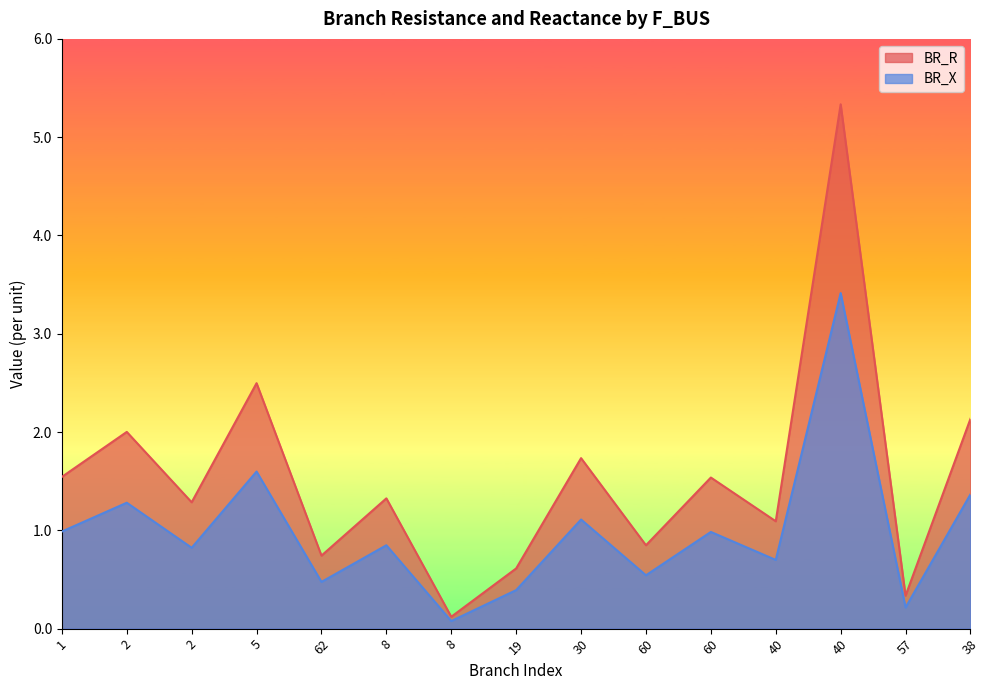

At which label is BR_R closest to 1?

1